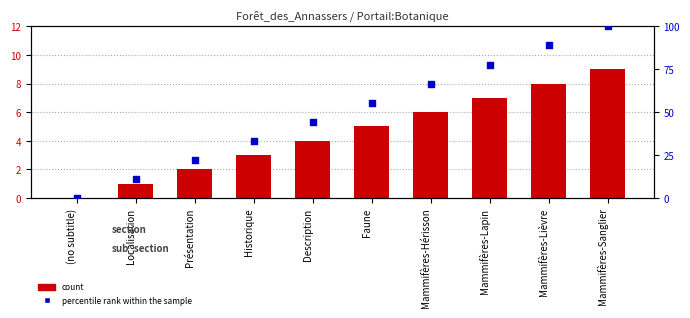

At how many categories does at least one series exceed 24?

7